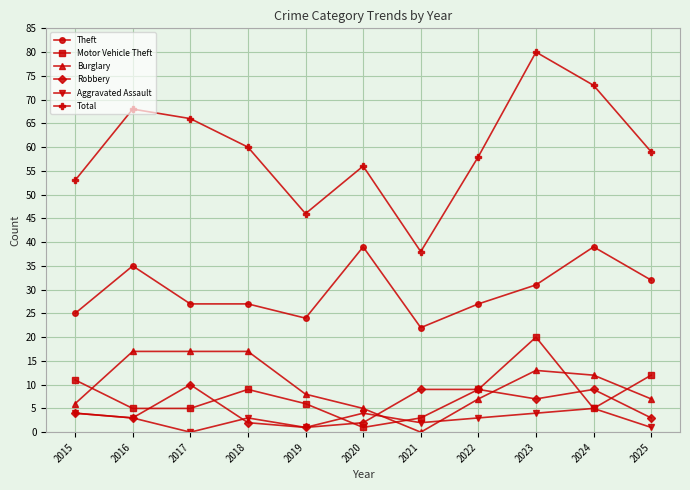

Which series has the widest spread of values?

Total